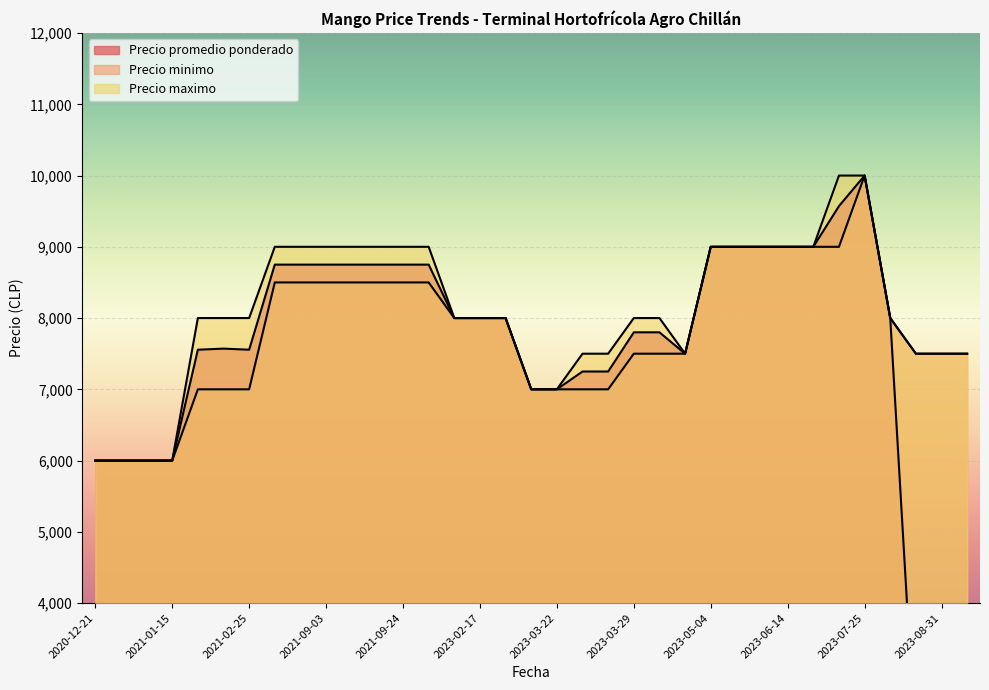

Between 2023-03-16 and 2023-03-22, which is larger?

2023-03-16